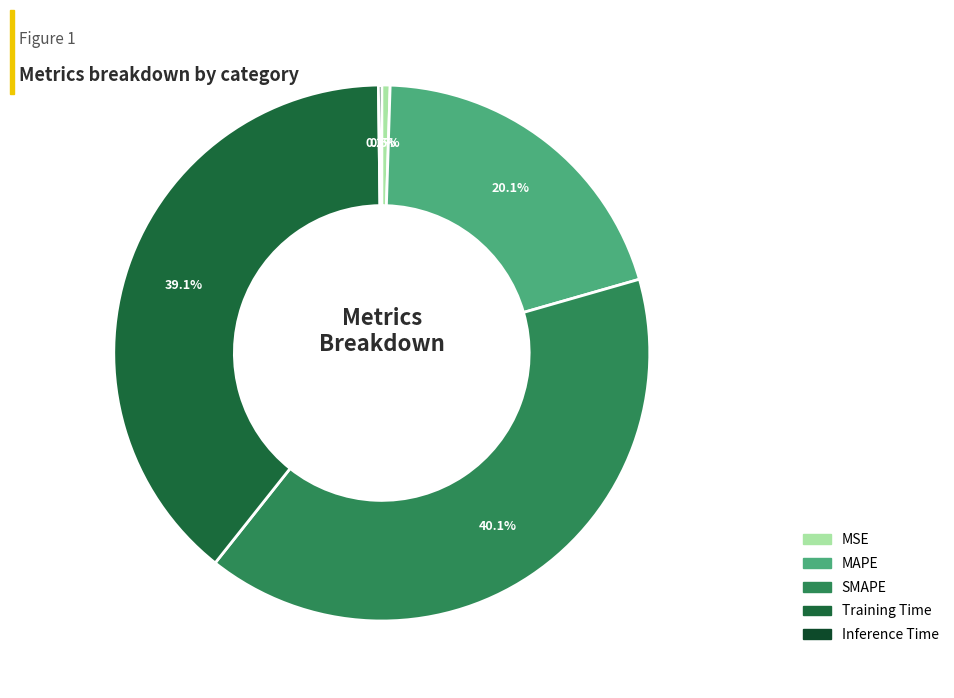

How many segments does this pie chart have?

5